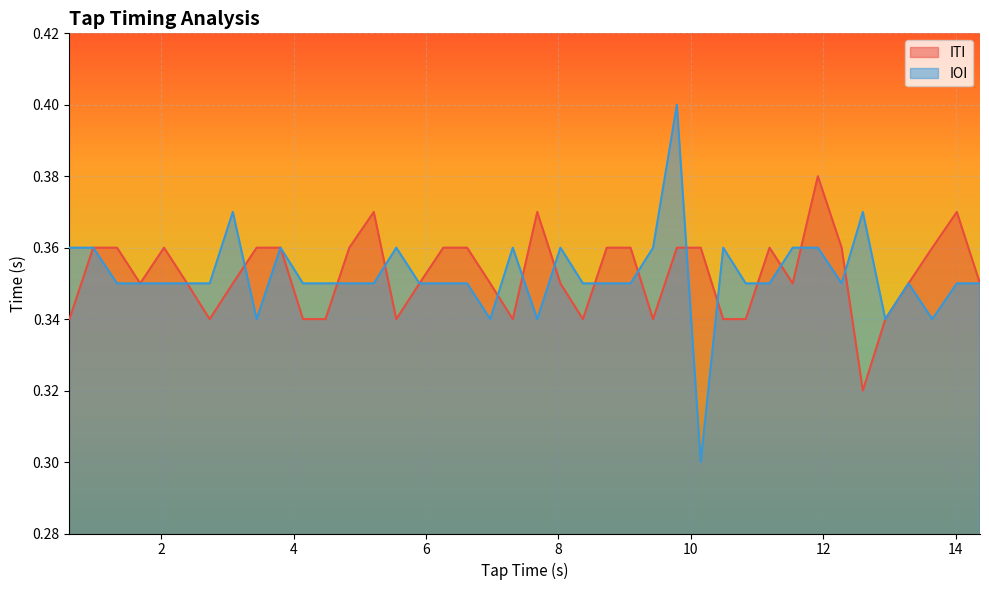

Which series has the largest range (max minus min)?

IOI